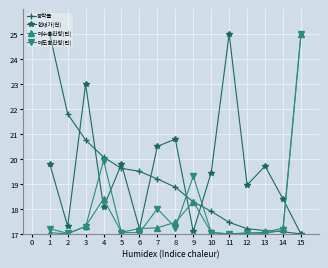

What is the highest value of the 매수총잔량(만) series?

25.0